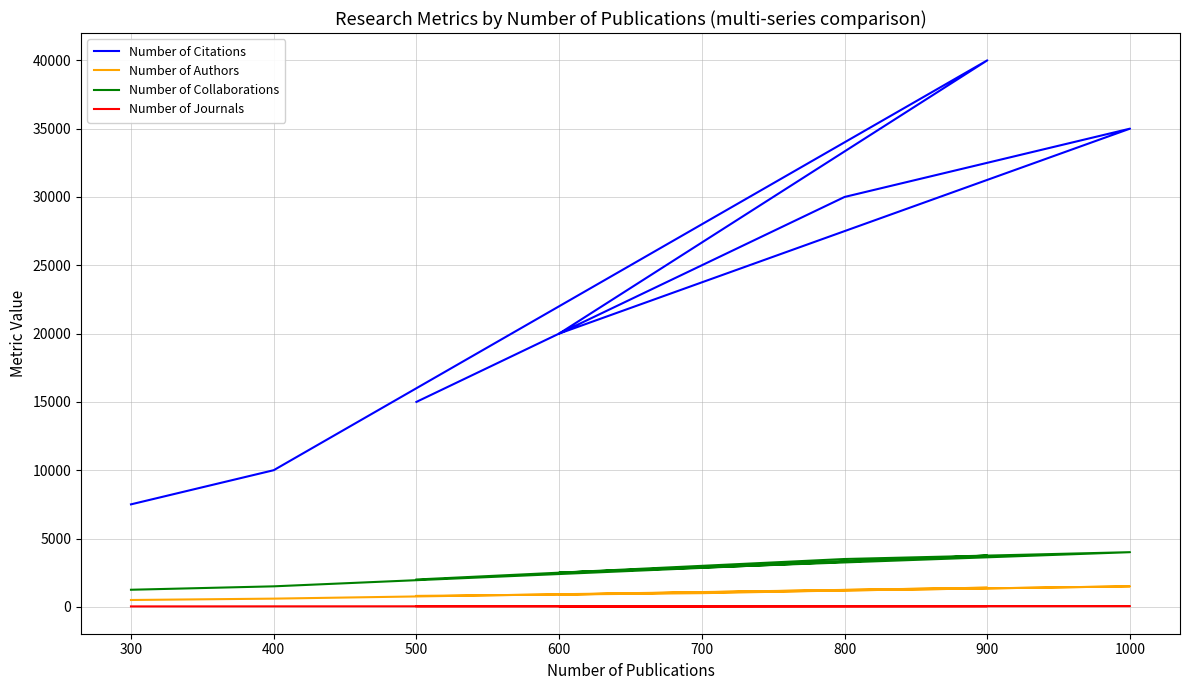

List the series in order of their peak value, highest first.

Number of Citations, Number of Collaborations, Number of Authors, Number of Journals